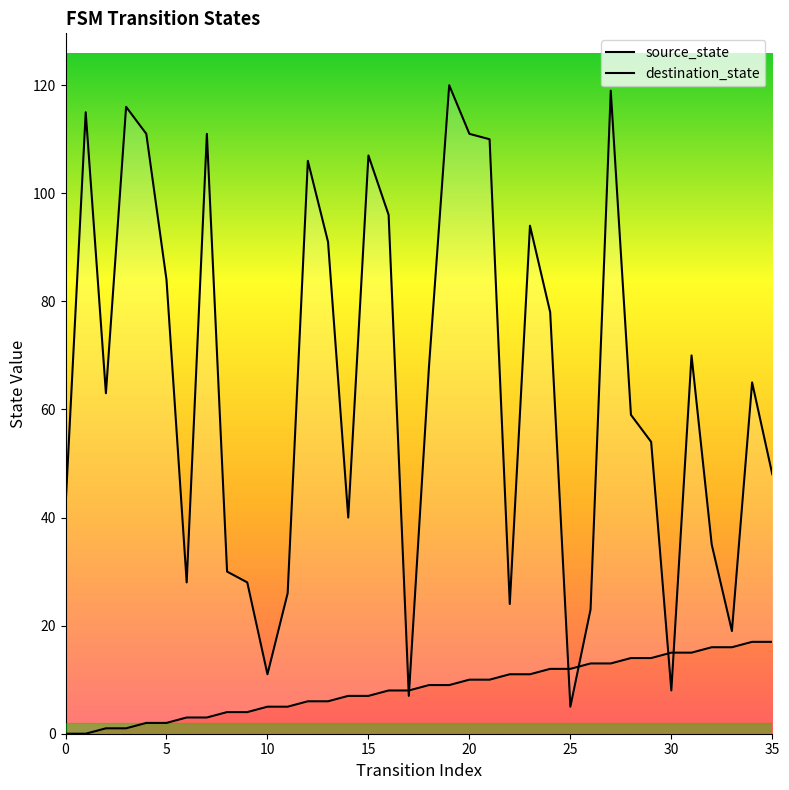

What is the sum of the destination_state values at 22 and 6?

52